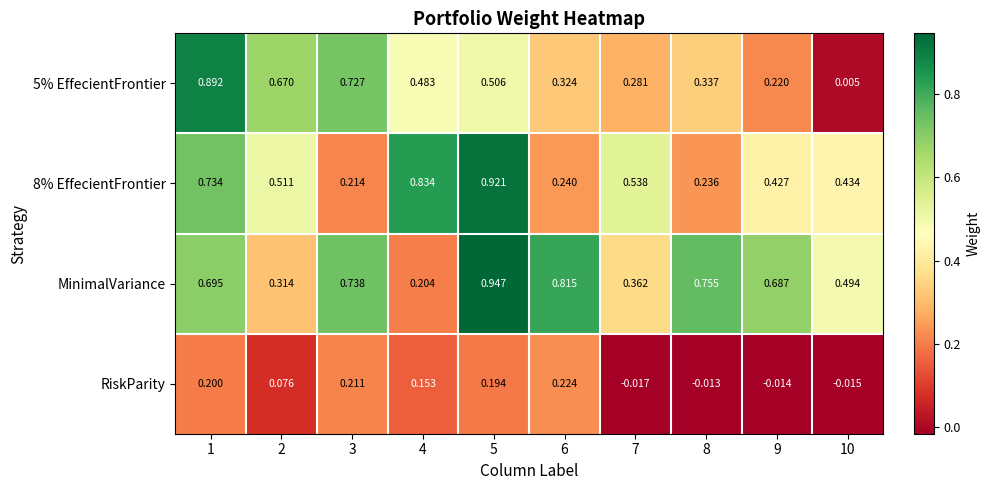

Which series has the largest total across all categories?

MinimalVariance